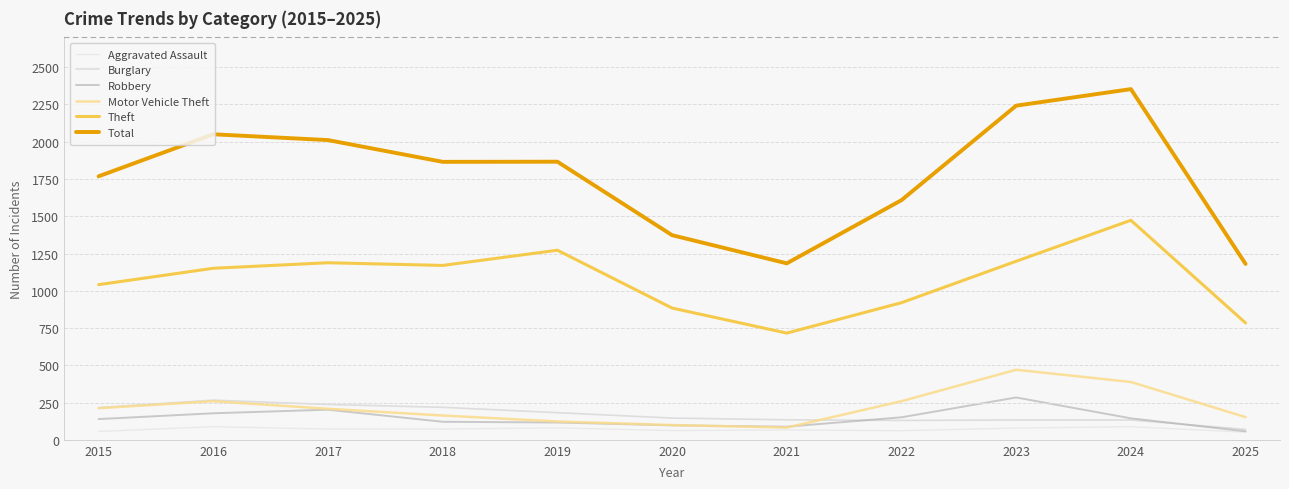

True or false: Burglary and Total intersect in this chart.

False